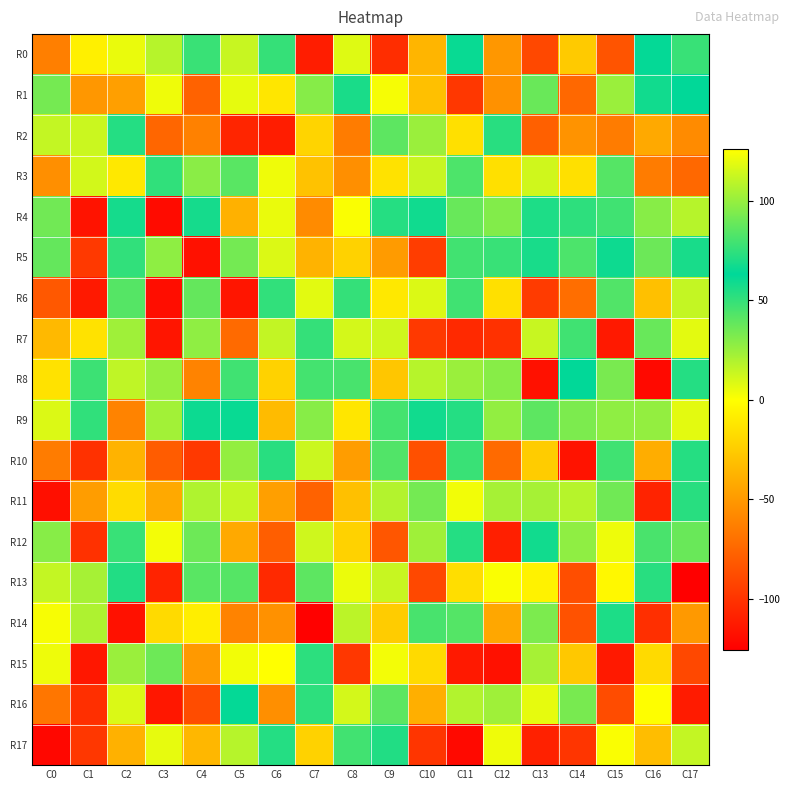

How many distinct data groups are displayed?

18